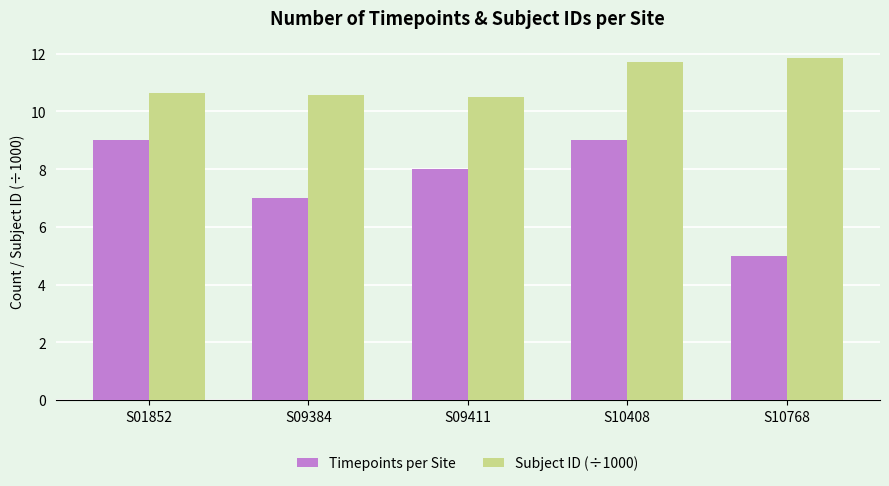

Is the value of Subject ID (÷1000) at S09384 greater than the value of Timepoints per Site at S01852?

Yes